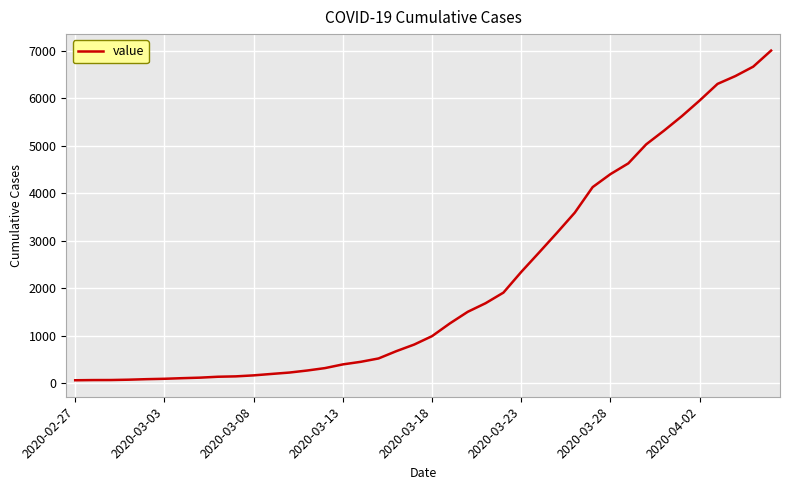

What is the value of the 40th point from the left?

7004